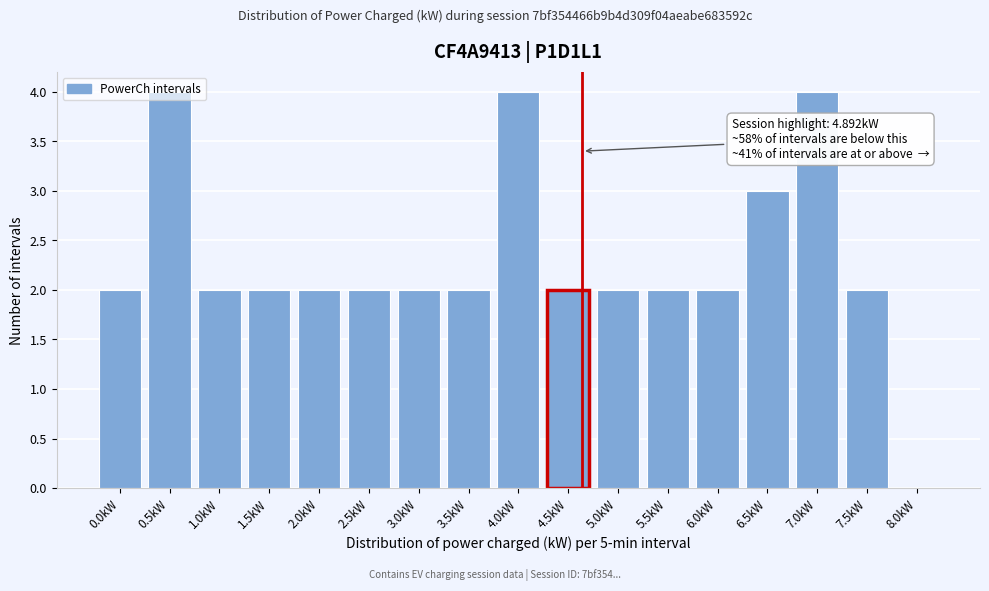

Between 7.0kW and 1.0kW, which is larger?

7.0kW